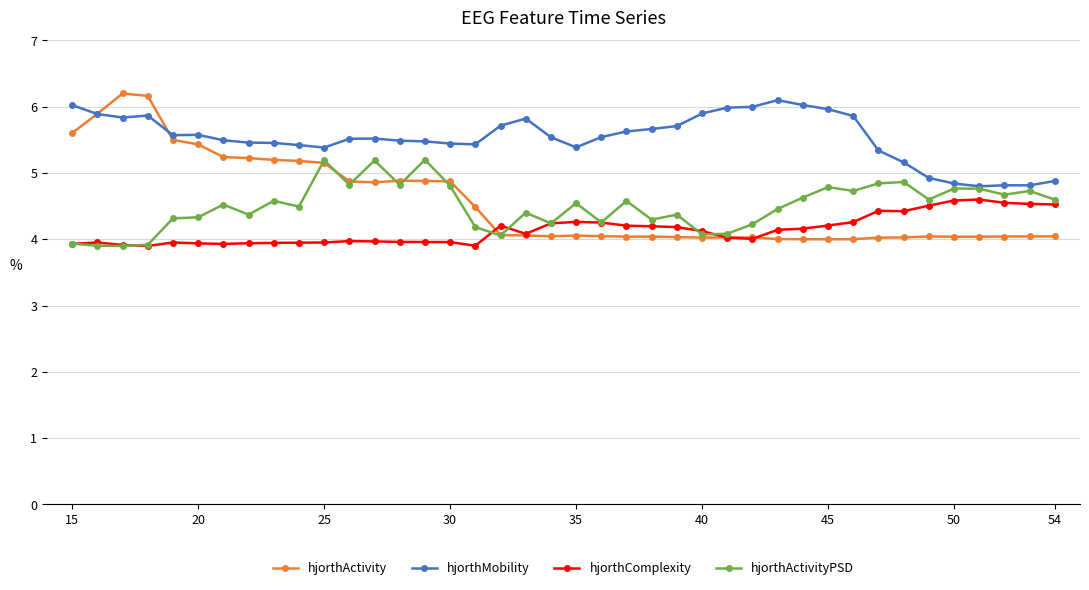

True or false: hjorthActivity and hjorthComplexity cross at least once.

True